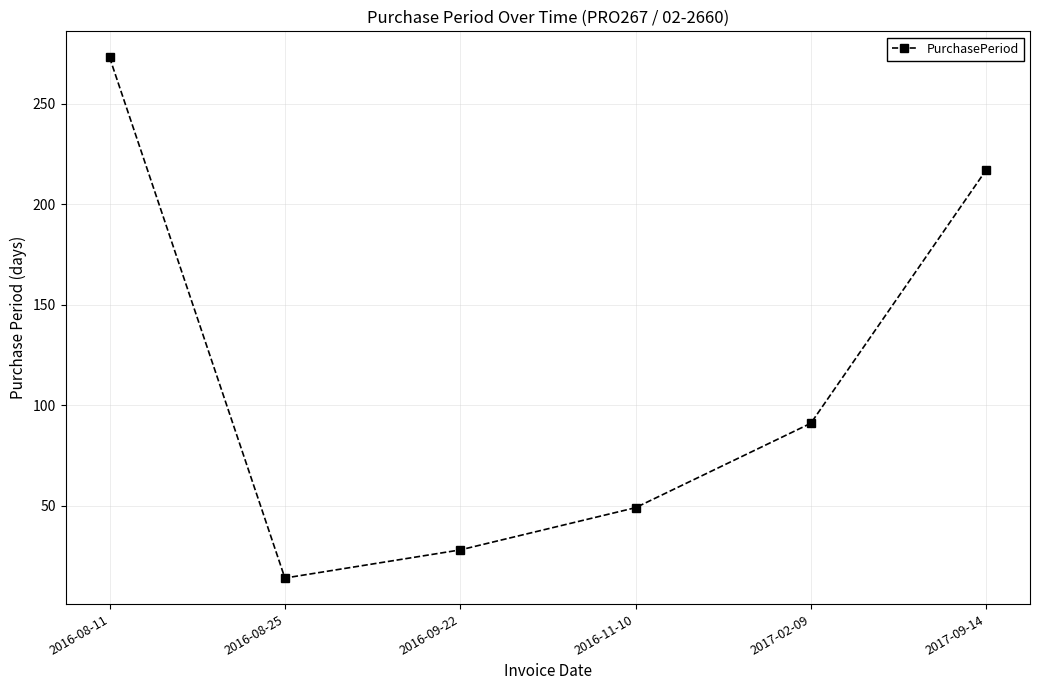

At which label is the value closest to 143?

2017-02-09